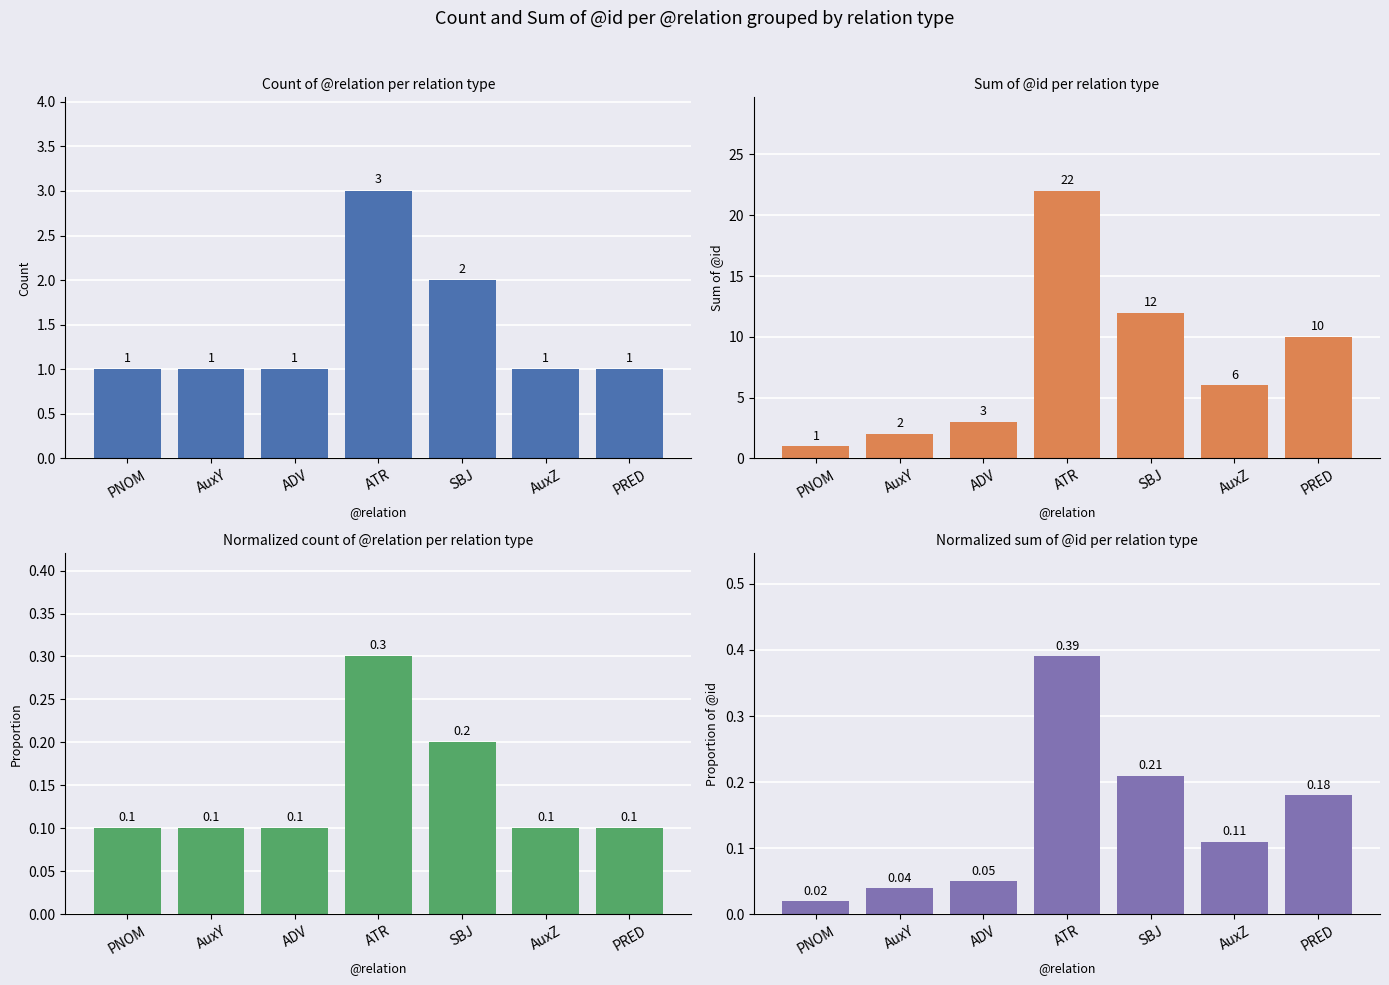

What position from the left is PRED?

7